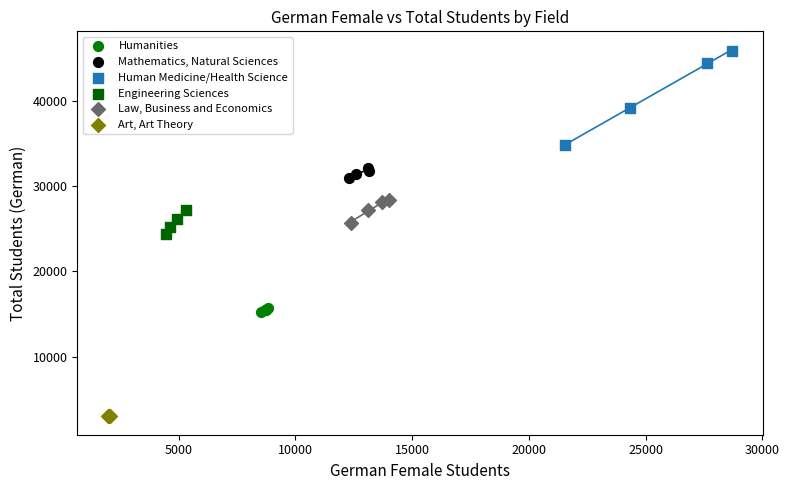

Which series has the largest Y range (max minus min)?

Human Medicine/Health Science